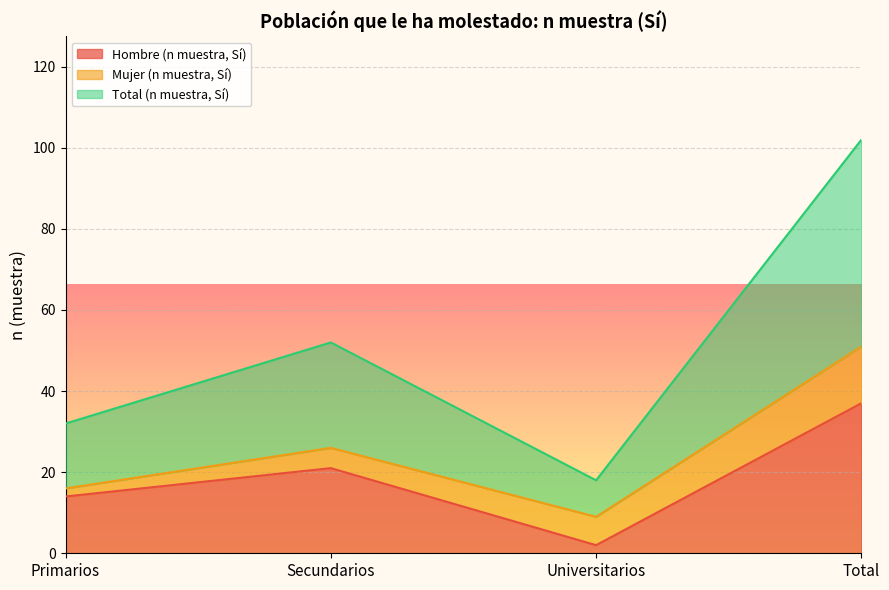

At which category does Total (n muestra, Sí) reach its first local valley?

Universitarios